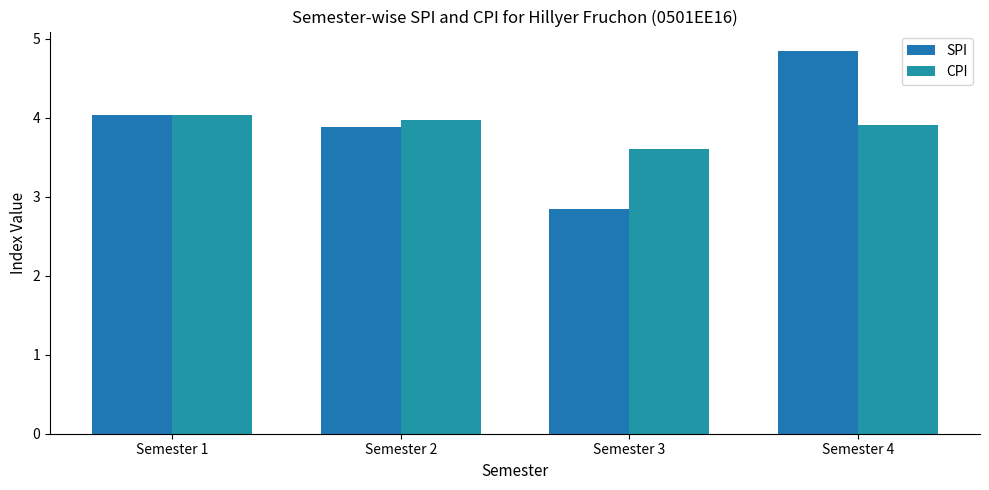

What is the total value across all series at Semester 3?

6.5